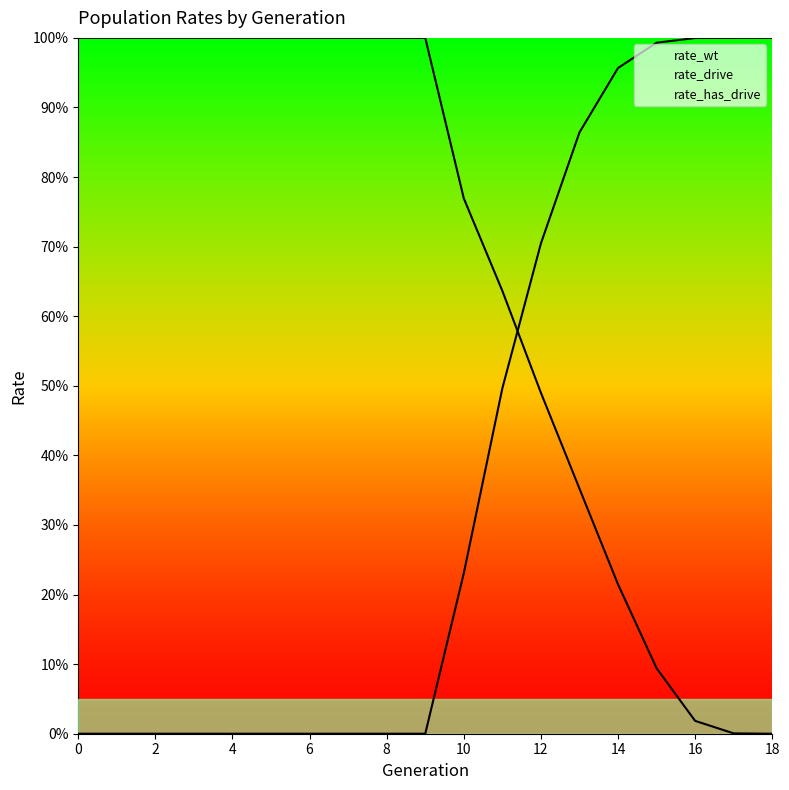

List the series in order of their peak value, highest first.

rate_wt, rate_drive